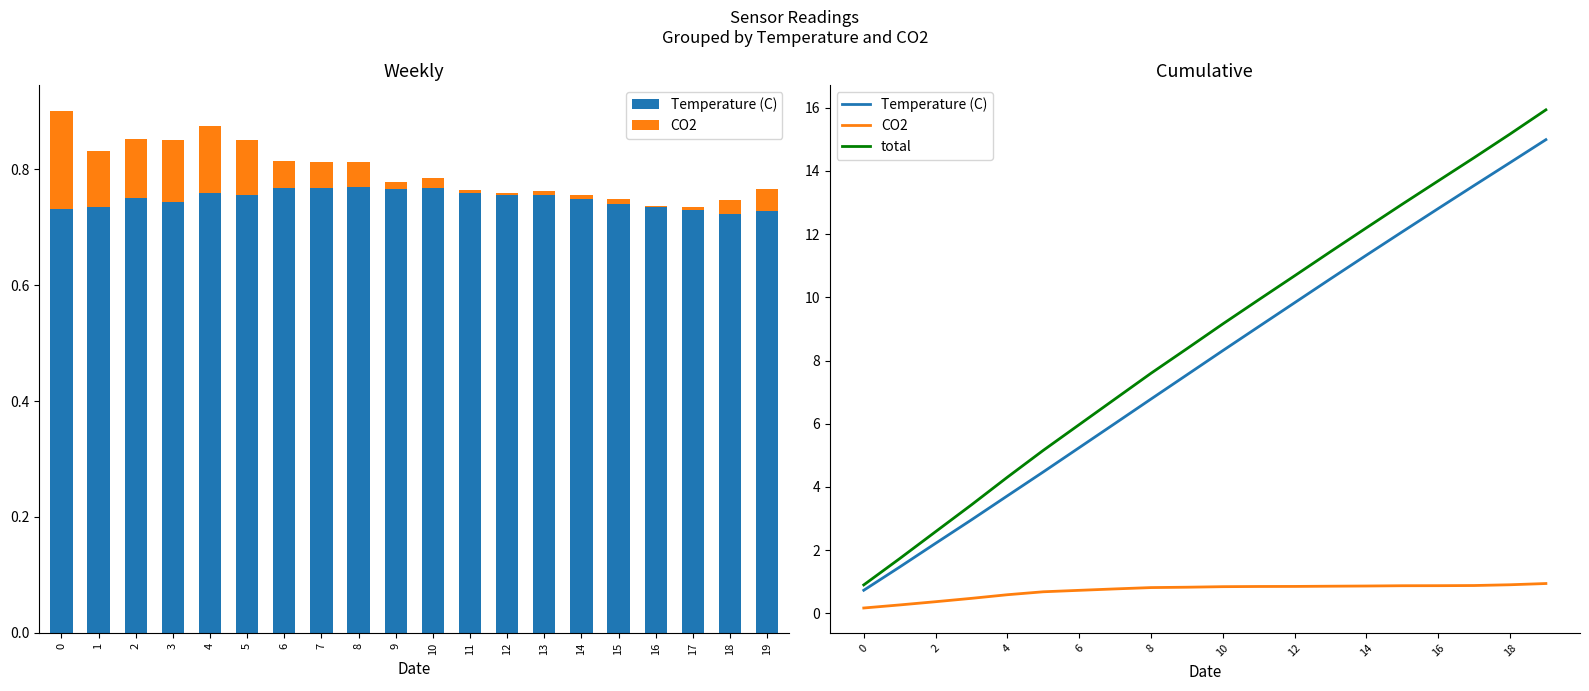

Is the value of Temperature (C) at 8 greater than the value of total at 9?

No